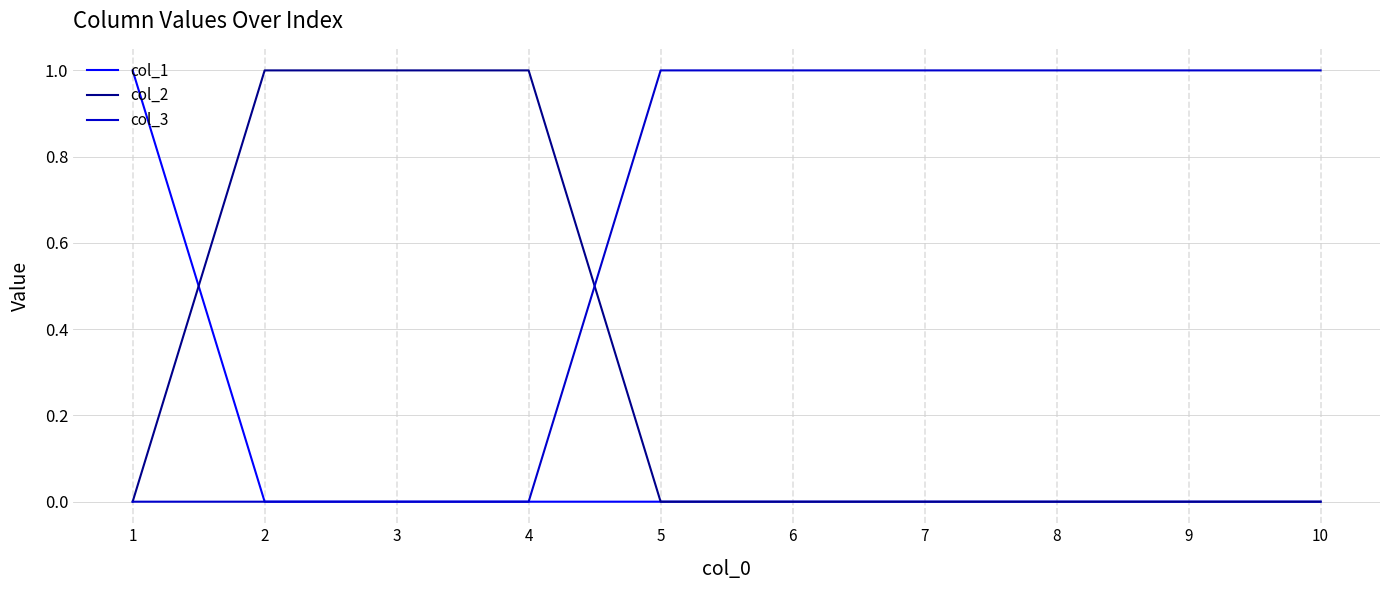

Is this an area chart (filled region under the line)?

No